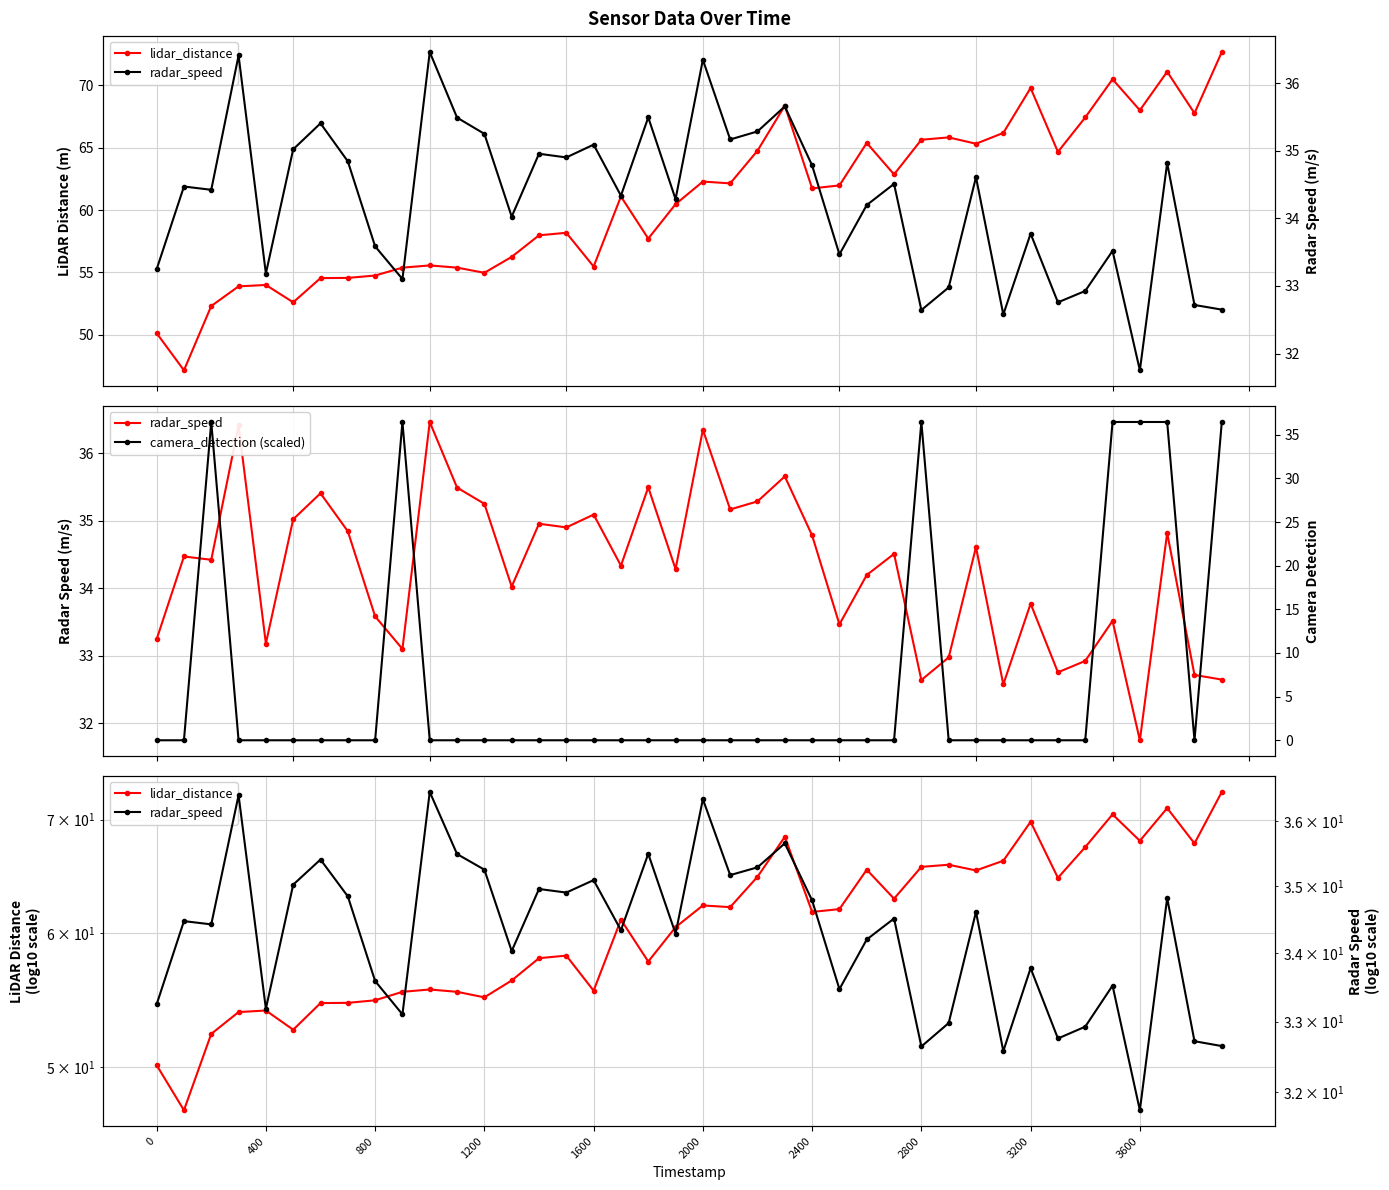

How many interior local peaks does the radar_speed series have?

14